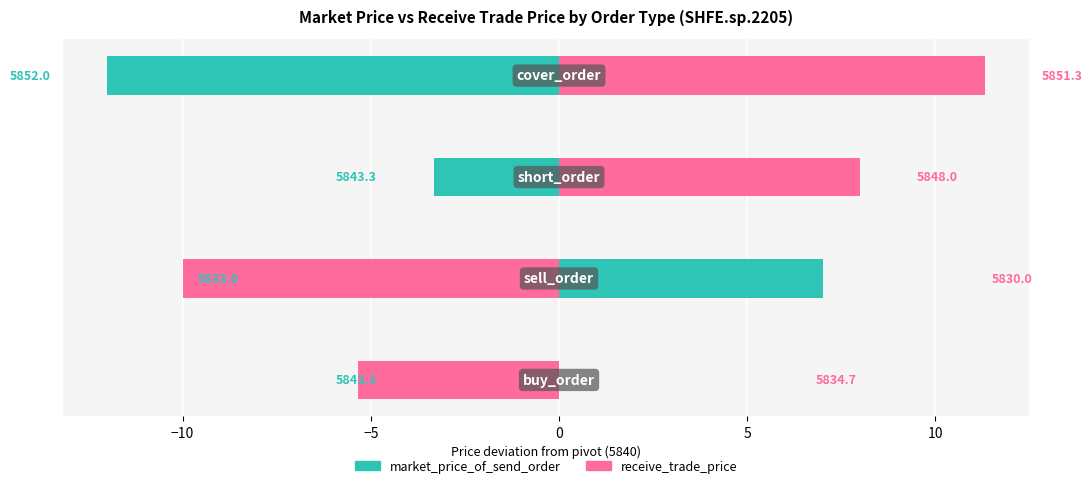

What is the smallest value displayed?

-12.0